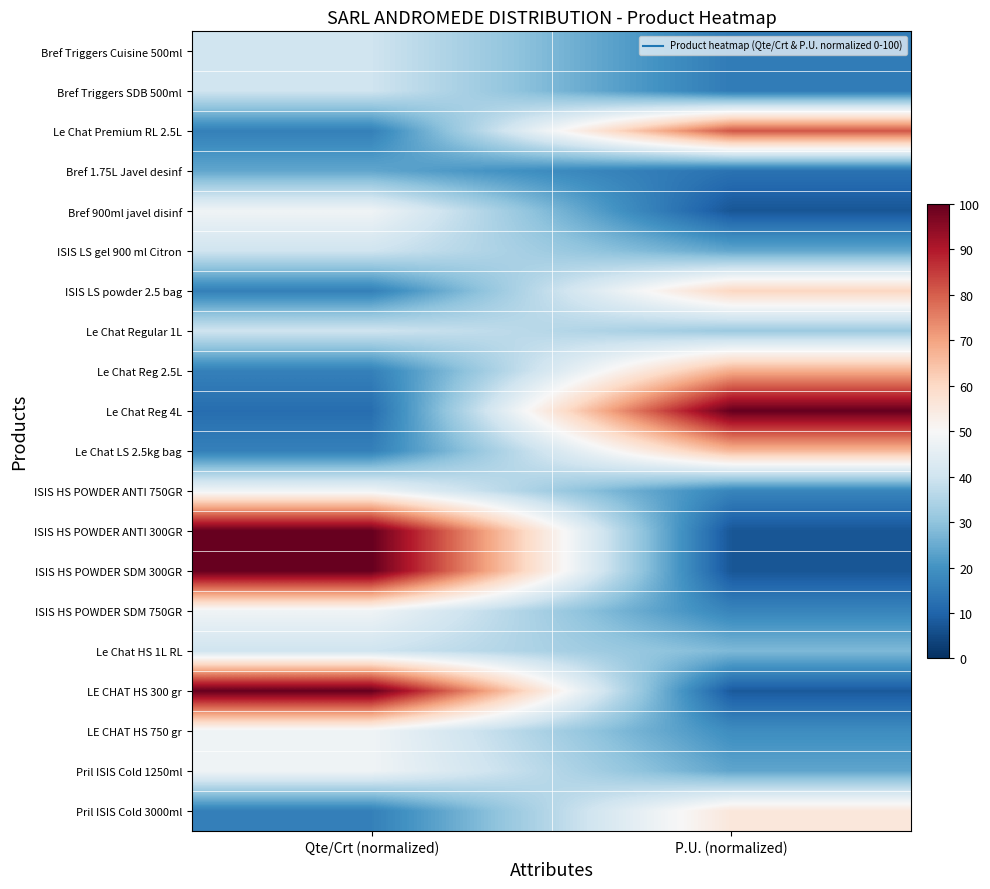

Between Qte/Crt (normalized) and P.U. (normalized), which is larger?

Qte/Crt (normalized)